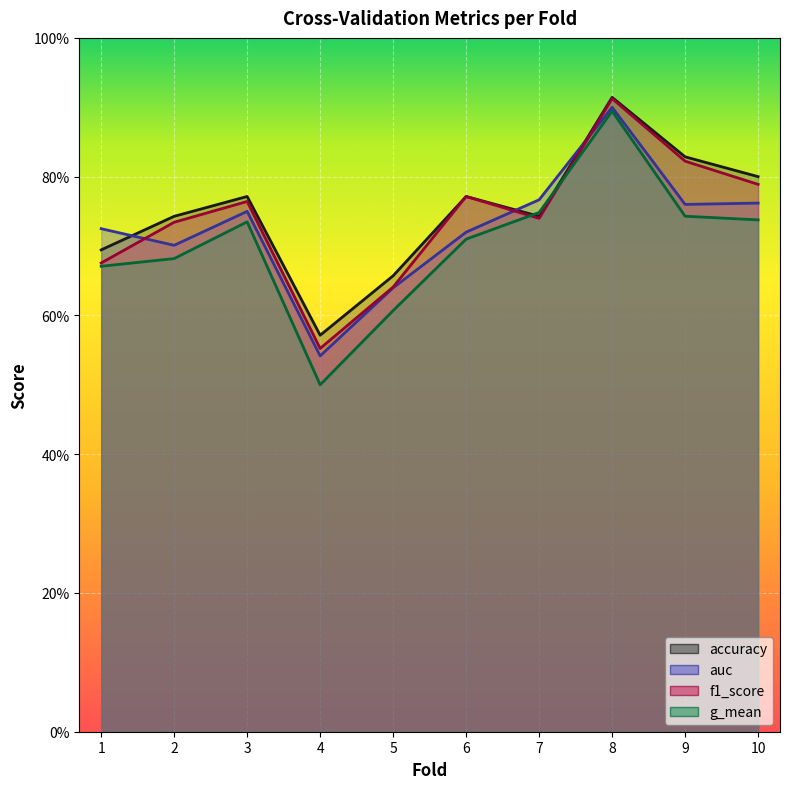

Is the value of f1_score at 7 greater than the value of accuracy at 9?

No